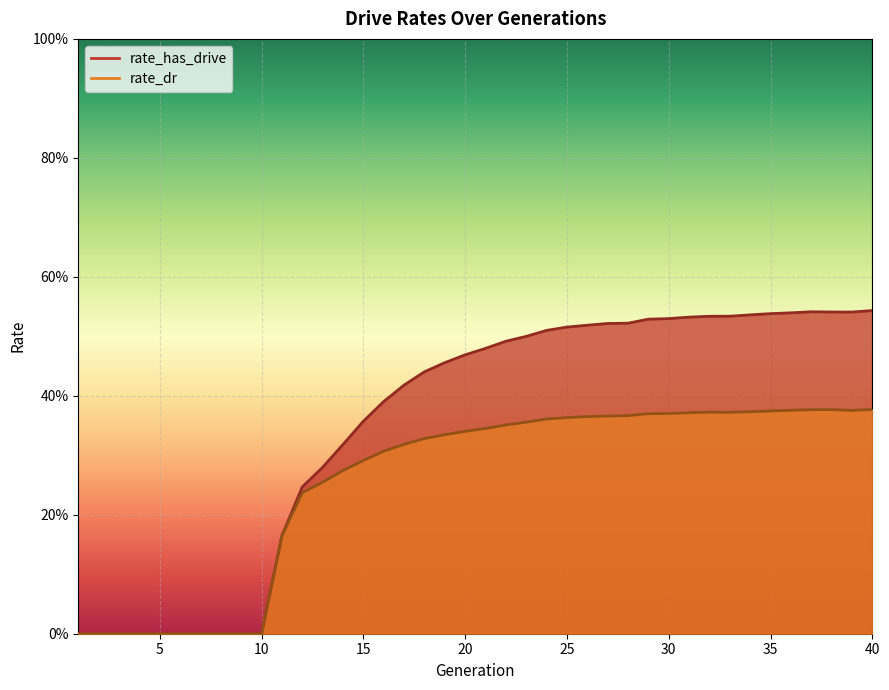

Reading right to left, list all the values displayed in this chart.

rate_has_drive: 0.5	0.5	0.5	0.5	0.5	0.5	0.5	0.5	0.5	0.5	0.5	0.5	0.5	0.5	0.5	0.5	0.5	0.5	0.5	0.5	0.5	0.5	0.4	0.4	0.4	0.4	0.3	0.3	0.2	0.2	0.0	0.0	0.0	0.0	0.0	0.0	0.0	0.0	0.0	0.0
rate_dr: 0.4	0.4	0.4	0.4	0.4	0.4	0.4	0.4	0.4	0.4	0.4	0.4	0.4	0.4	0.4	0.4	0.4	0.4	0.4	0.3	0.3	0.3	0.3	0.3	0.3	0.3	0.3	0.3	0.2	0.2	0.0	0.0	0.0	0.0	0.0	0.0	0.0	0.0	0.0	0.0